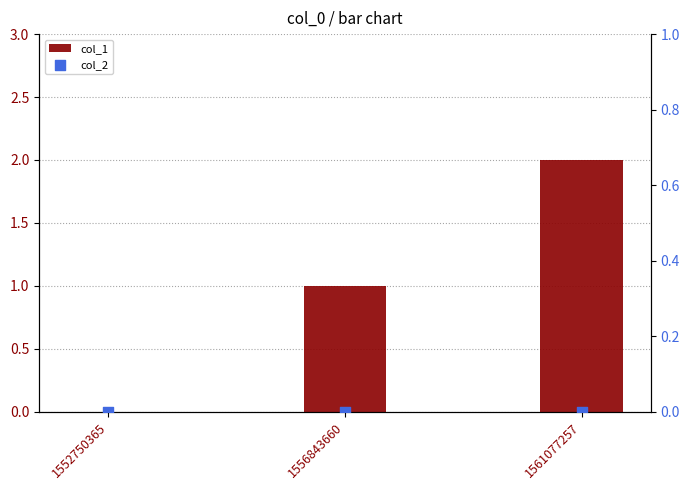

Is the value of col_2 at 1552750365 greater than the value of col_1 at 1561077257?

No